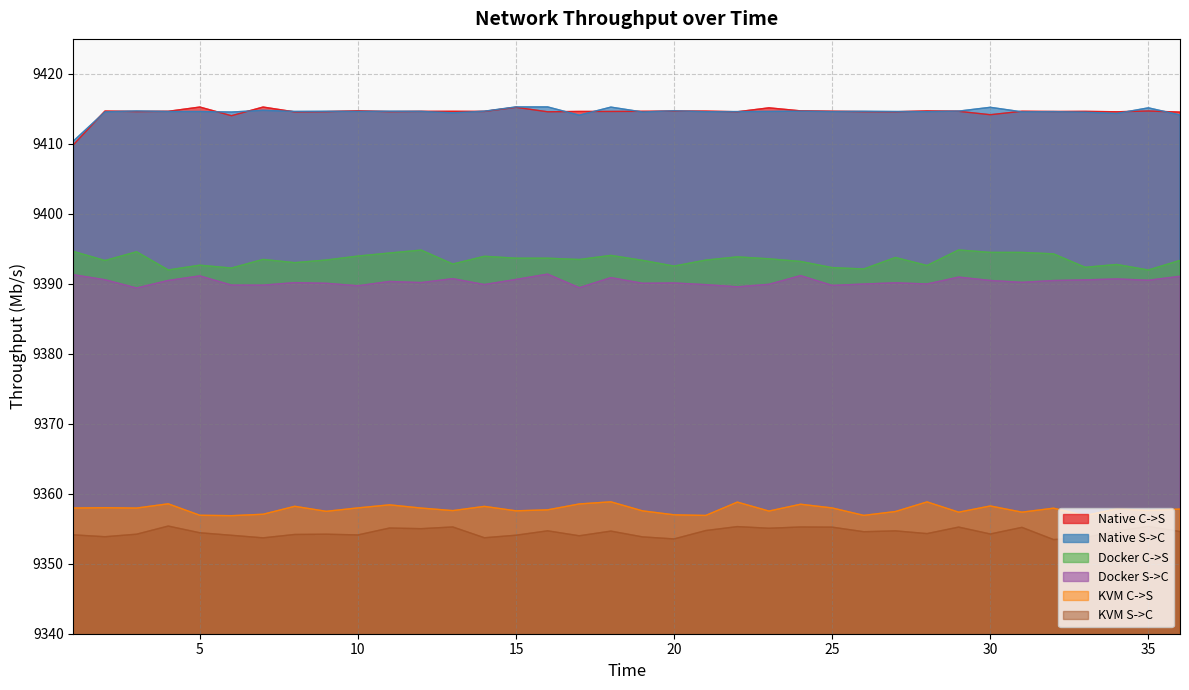

True or false: Docker C->S and Docker S->C intersect in this chart.

False